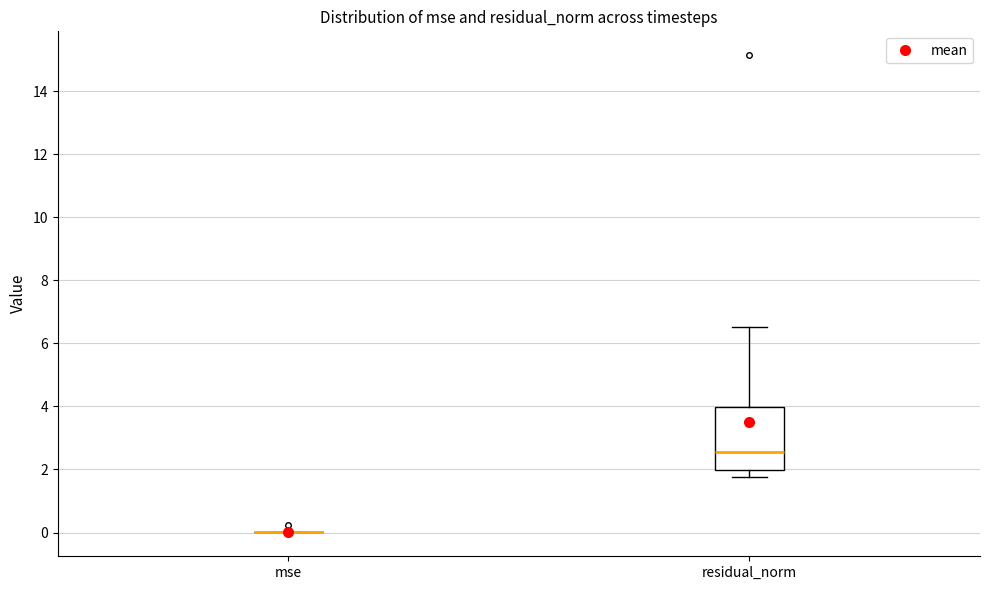

Reading left to right, read every box against the y-axis: the position of its median line, the range the box covers, and the ends of its whiskers. The values are not printed on the chart, so give them approximately, as read against the axis.

mse: box collapsed to a line at 0.0, whiskers 0.0 to 0.0
residual_norm: median 2.6, box 2.0 to 4.0, whiskers 1.8 to 6.6